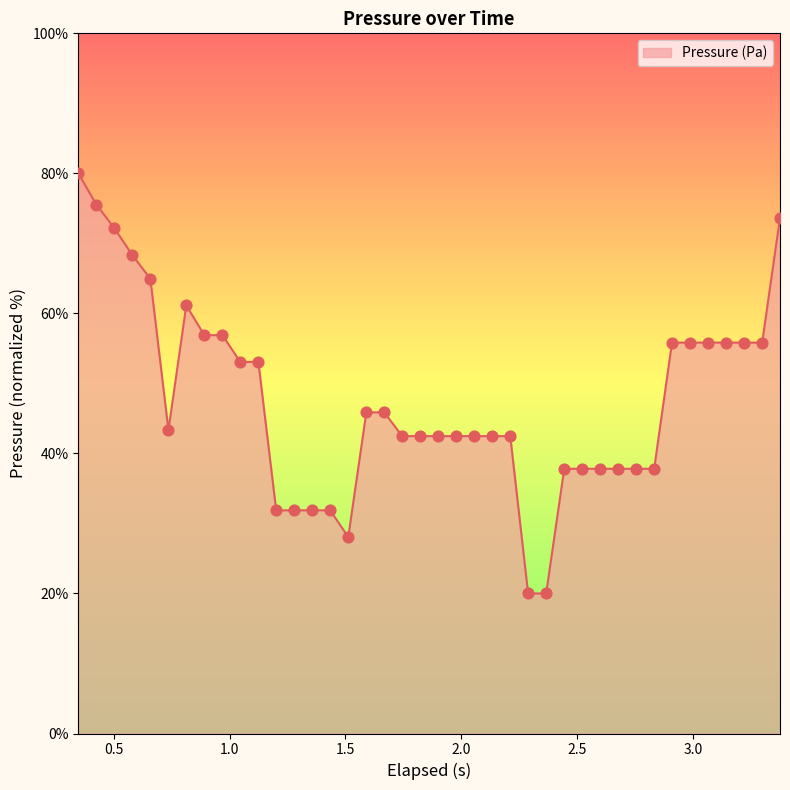

What is the greatest value displayed?

80.0